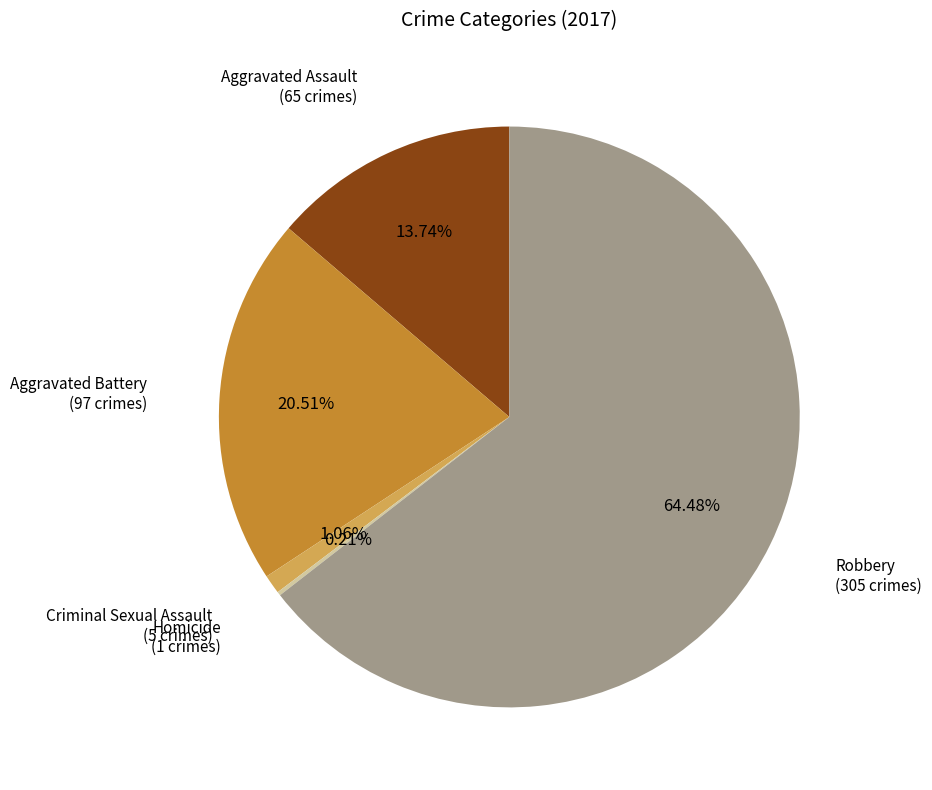

Is there a majority slice in this chart?

Yes